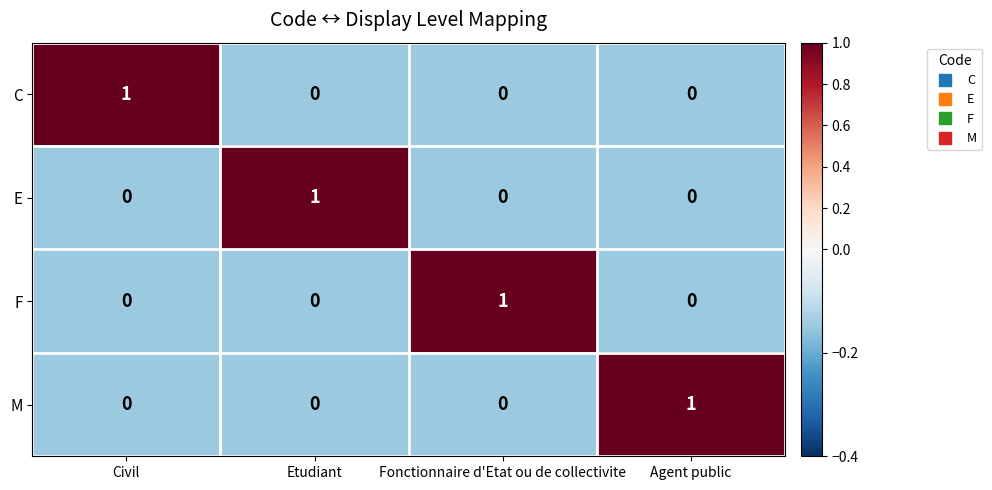

What is the minimum value shown in the chart?

0